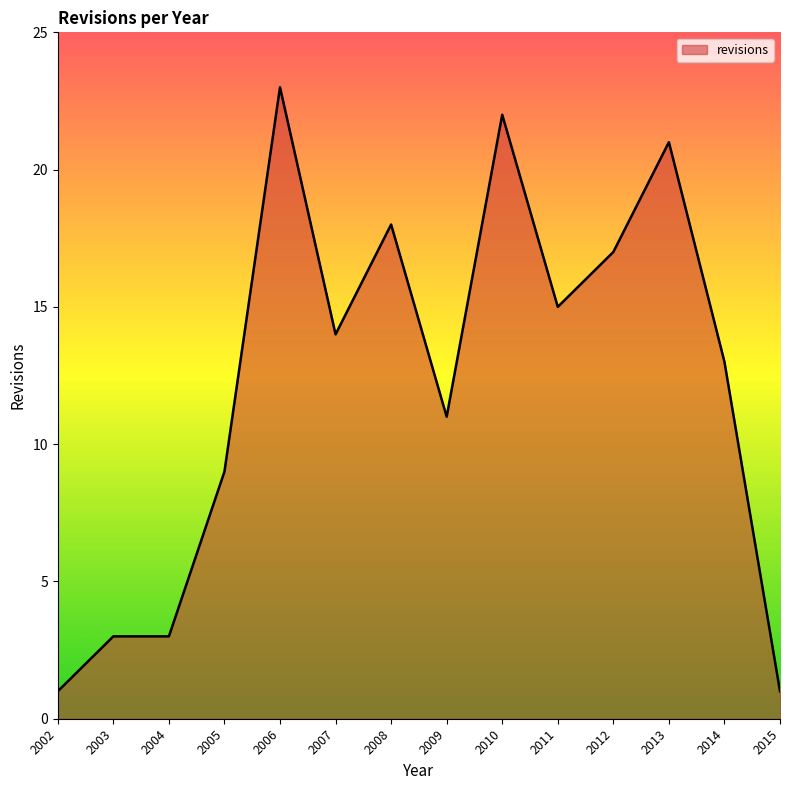

Approximately how many times larger is the value at 2002 compared to 2014?

0.1